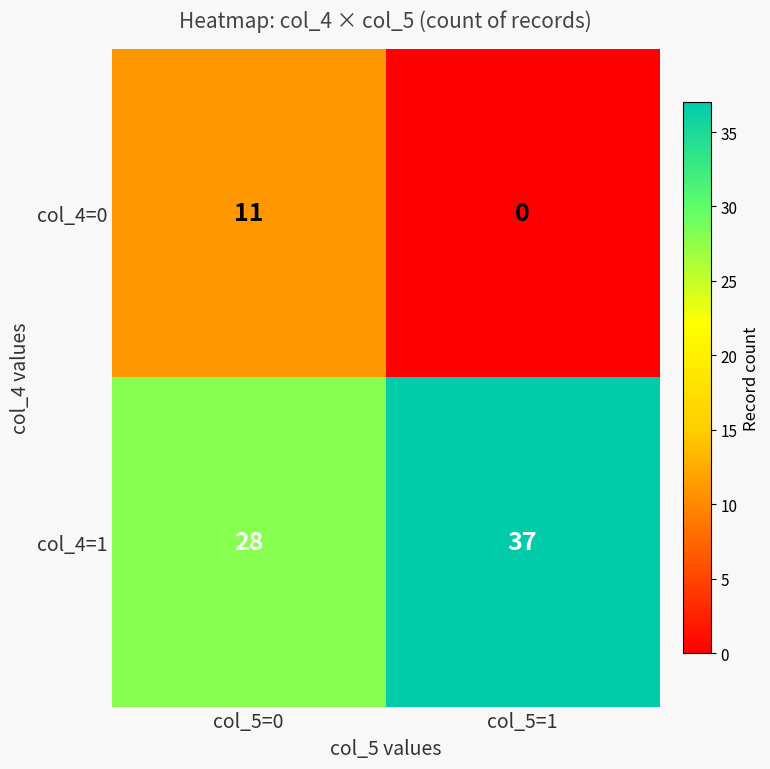

At which category is the sum across all series the highest?

col_5=0